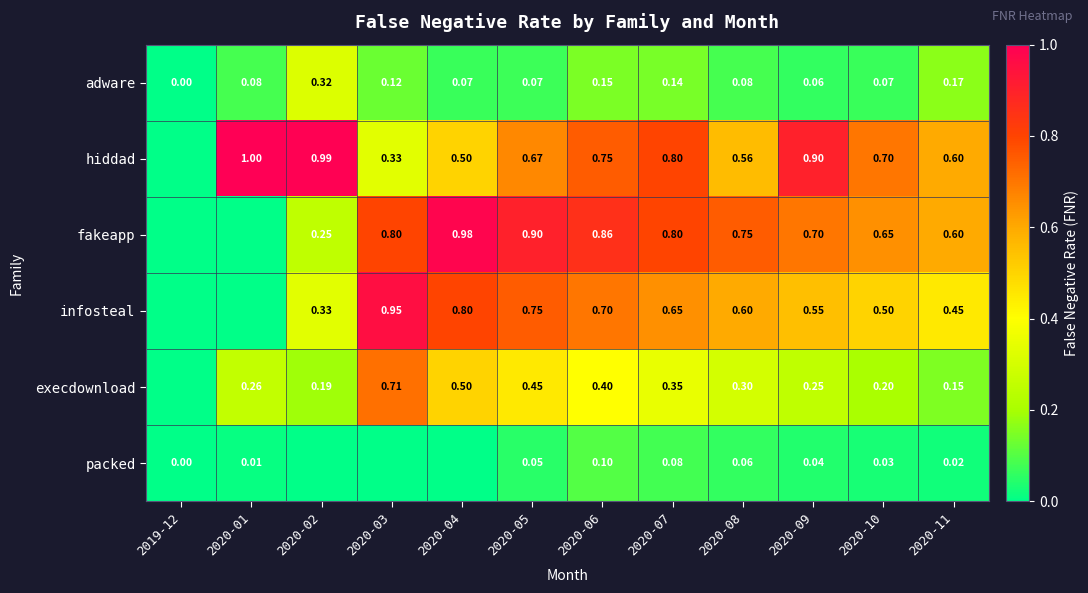

Is the value of infosteal at 2020-10 greater than the value of adware at 2020-02?

Yes